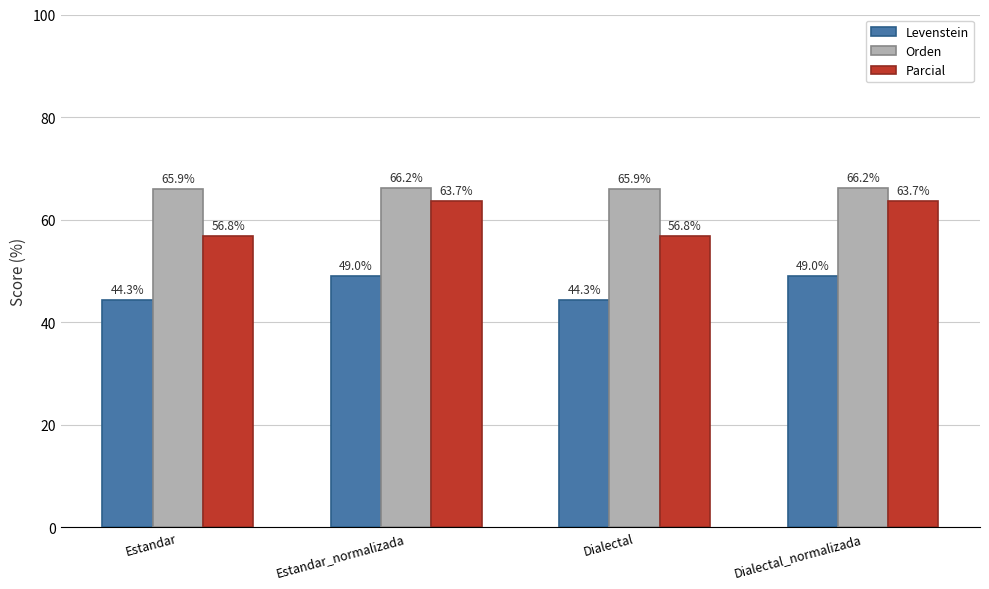

List the series in order of their peak value, highest first.

Orden, Parcial, Levenstein